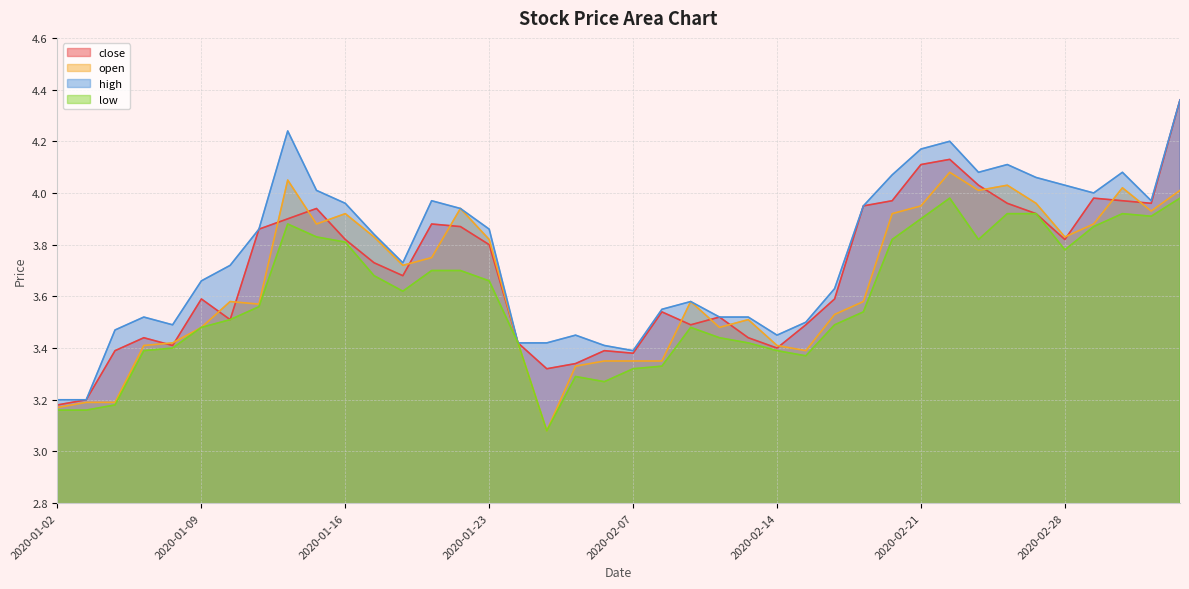

True or false: open has more than 0 interior local peaks.

True